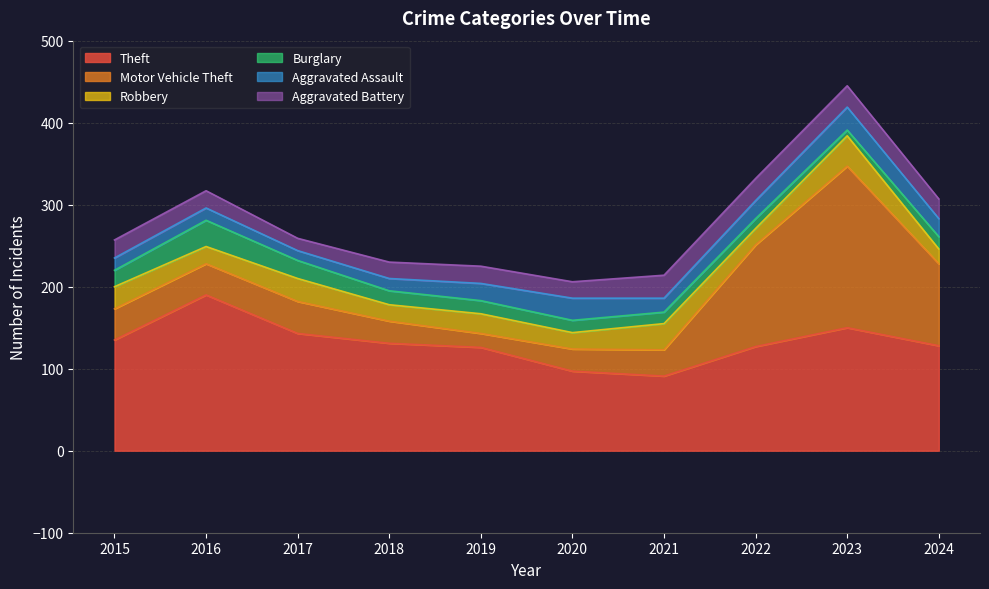

What is the value of the Aggravated Assault point at the 10th from the left?

22